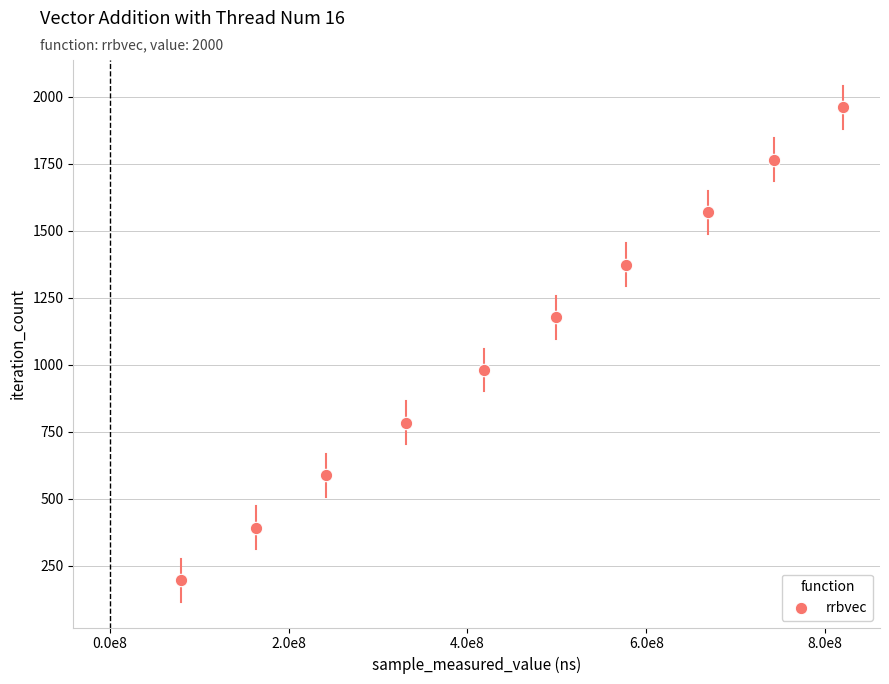

What is the average Y value?

1078